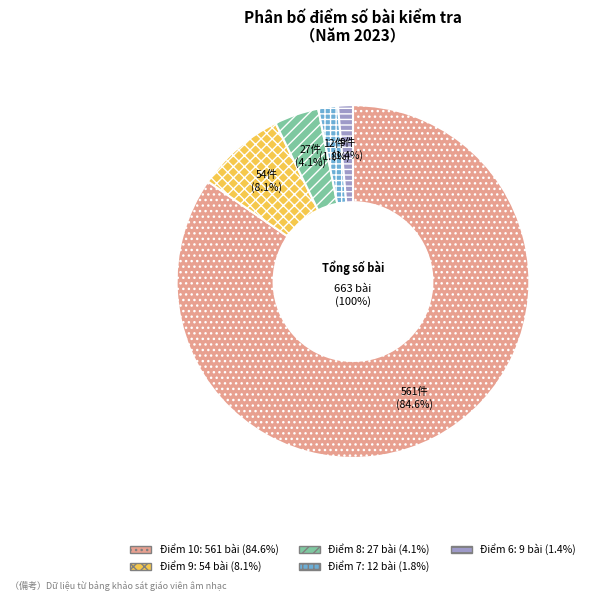

Is it true that 9 is 8% of the pie?

True